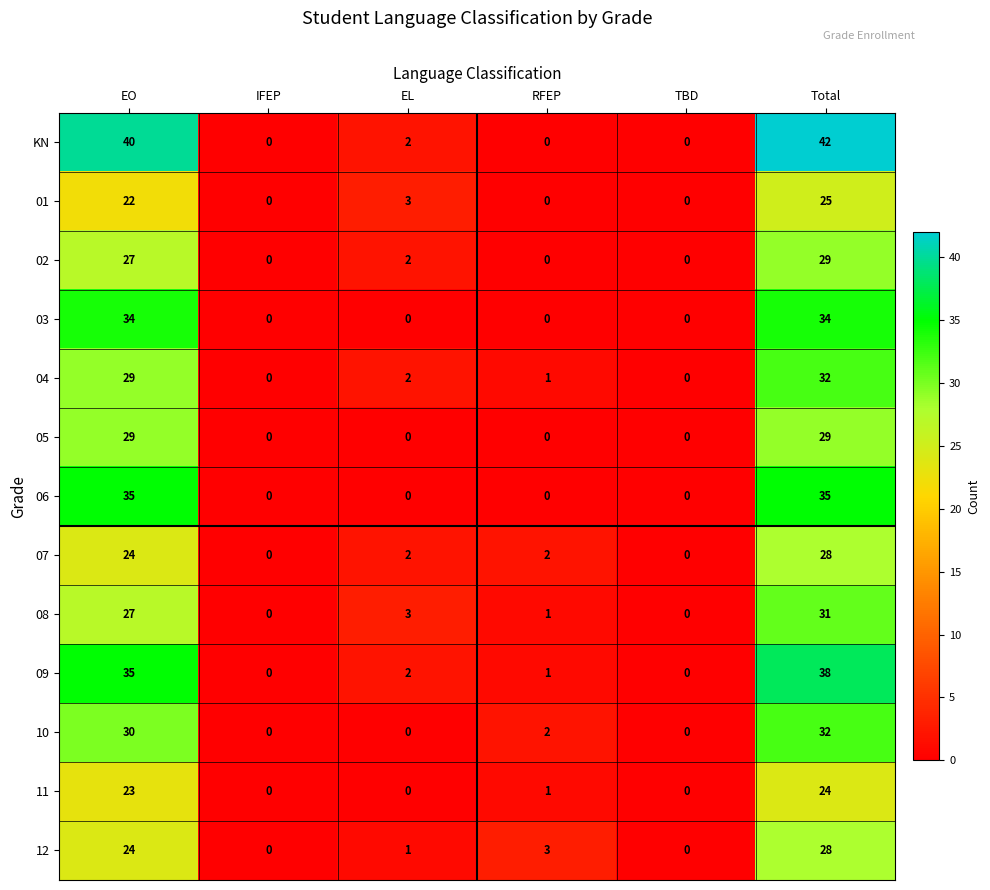

What is the total value across all series at RFEP?

11